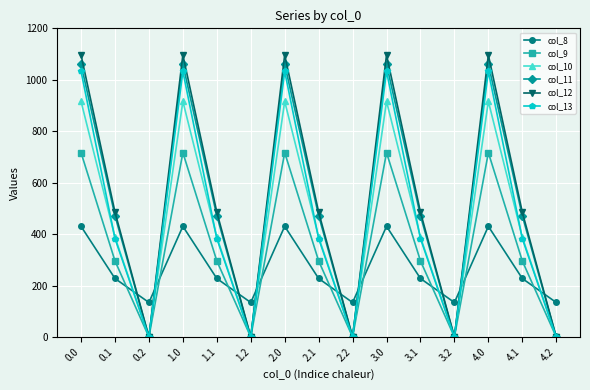

What is the greatest value displayed?

1096.7